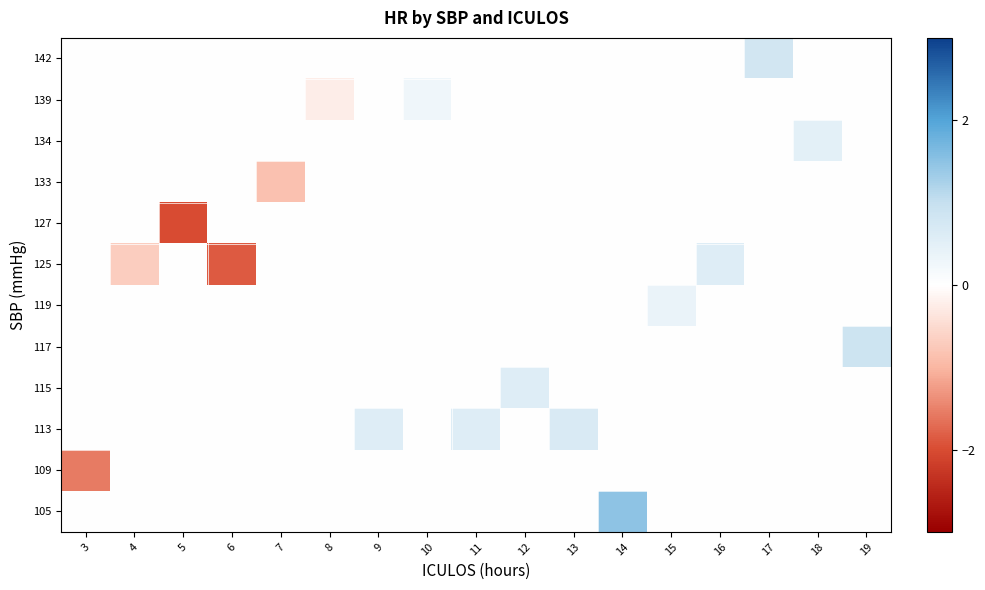

Reading left to right, extract all data points from this chart.

105: 3=0.0	4=0.0	5=0.0	6=0.0	7=0.0	8=0.0	9=0.0	10=0.0	11=0.0	12=0.0	13=0.0	14=1.5	15=0.0	16=0.0	17=0.0	18=0.0	19=0.0
109: 3=-1.6	4=0.0	5=0.0	6=0.0	7=0.0	8=0.0	9=0.0	10=0.0	11=0.0	12=0.0	13=0.0	14=0.0	15=0.0	16=0.0	17=0.0	18=0.0	19=0.0
113: 3=0.0	4=0.0	5=0.0	6=0.0	7=0.0	8=0.0	9=0.6	10=0.0	11=0.6	12=0.0	13=0.7	14=0.0	15=0.0	16=0.0	17=0.0	18=0.0	19=0.0
115: 3=0.0	4=0.0	5=0.0	6=0.0	7=0.0	8=0.0	9=0.0	10=0.0	11=0.0	12=0.6	13=0.0	14=0.0	15=0.0	16=0.0	17=0.0	18=0.0	19=0.0
117: 3=0.0	4=0.0	5=0.0	6=0.0	7=0.0	8=0.0	9=0.0	10=0.0	11=0.0	12=0.0	13=0.0	14=0.0	15=0.0	16=0.0	17=0.0	18=0.0	19=0.9
119: 3=0.0	4=0.0	5=0.0	6=0.0	7=0.0	8=0.0	9=0.0	10=0.0	11=0.0	12=0.0	13=0.0	14=0.0	15=0.4	16=0.0	17=0.0	18=0.0	19=0.0
125: 3=0.0	4=-0.7	5=0.0	6=-1.9	7=0.0	8=0.0	9=0.0	10=0.0	11=0.0	12=0.0	13=0.0	14=0.0	15=0.0	16=0.6	17=0.0	18=0.0	19=0.0
127: 3=0.0	4=0.0	5=-2.0	6=0.0	7=0.0	8=0.0	9=0.0	10=0.0	11=0.0	12=0.0	13=0.0	14=0.0	15=0.0	16=0.0	17=0.0	18=0.0	19=0.0
133: 3=0.0	4=0.0	5=0.0	6=0.0	7=-0.8	8=0.0	9=0.0	10=0.0	11=0.0	12=0.0	13=0.0	14=0.0	15=0.0	16=0.0	17=0.0	18=0.0	19=0.0
134: 3=0.0	4=0.0	5=0.0	6=0.0	7=0.0	8=0.0	9=0.0	10=0.0	11=0.0	12=0.0	13=0.0	14=0.0	15=0.0	16=0.0	17=0.0	18=0.5	19=0.0
139: 3=0.0	4=0.0	5=0.0	6=0.0	7=0.0	8=-0.2	9=0.0	10=0.3	11=0.0	12=0.0	13=0.0	14=0.0	15=0.0	16=0.0	17=0.0	18=0.0	19=0.0
142: 3=0.0	4=0.0	5=0.0	6=0.0	7=0.0	8=0.0	9=0.0	10=0.0	11=0.0	12=0.0	13=0.0	14=0.0	15=0.0	16=0.0	17=0.8	18=0.0	19=0.0